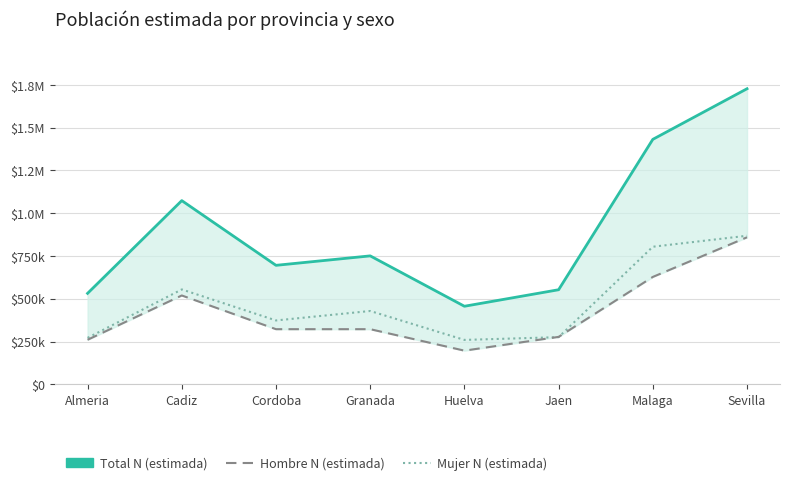

How many data points does each series have?

8